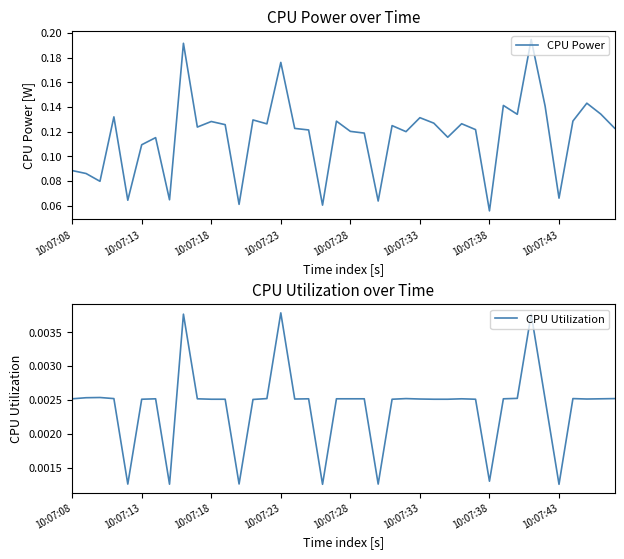

Rank the series by their average value, from lowest to highest.

CPU Utilization, CPU Power